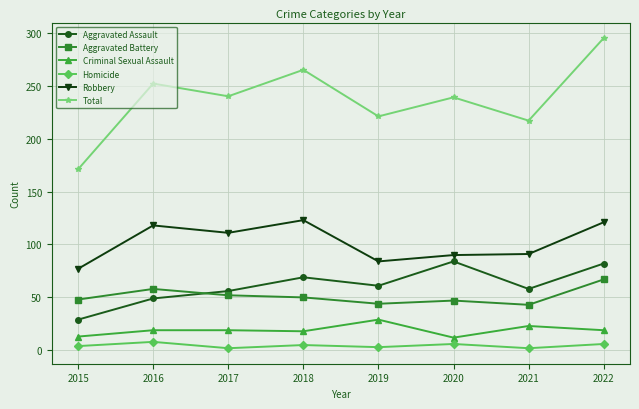

What is the approximate value of Robbery at 2021, to the nearest 10?

90